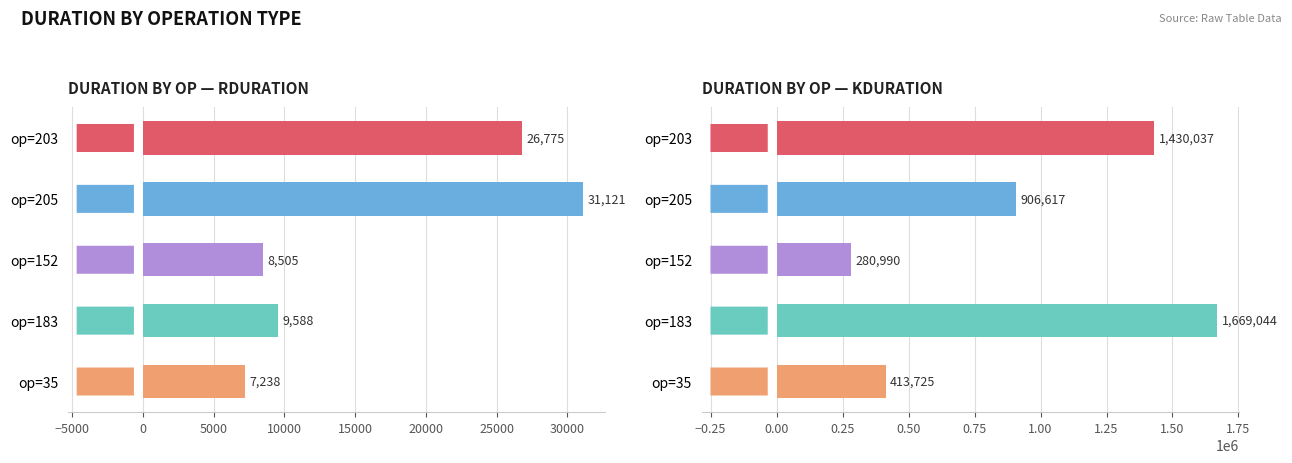

Rank the series by their maximum value, from highest to lowest.

kduration, rduration